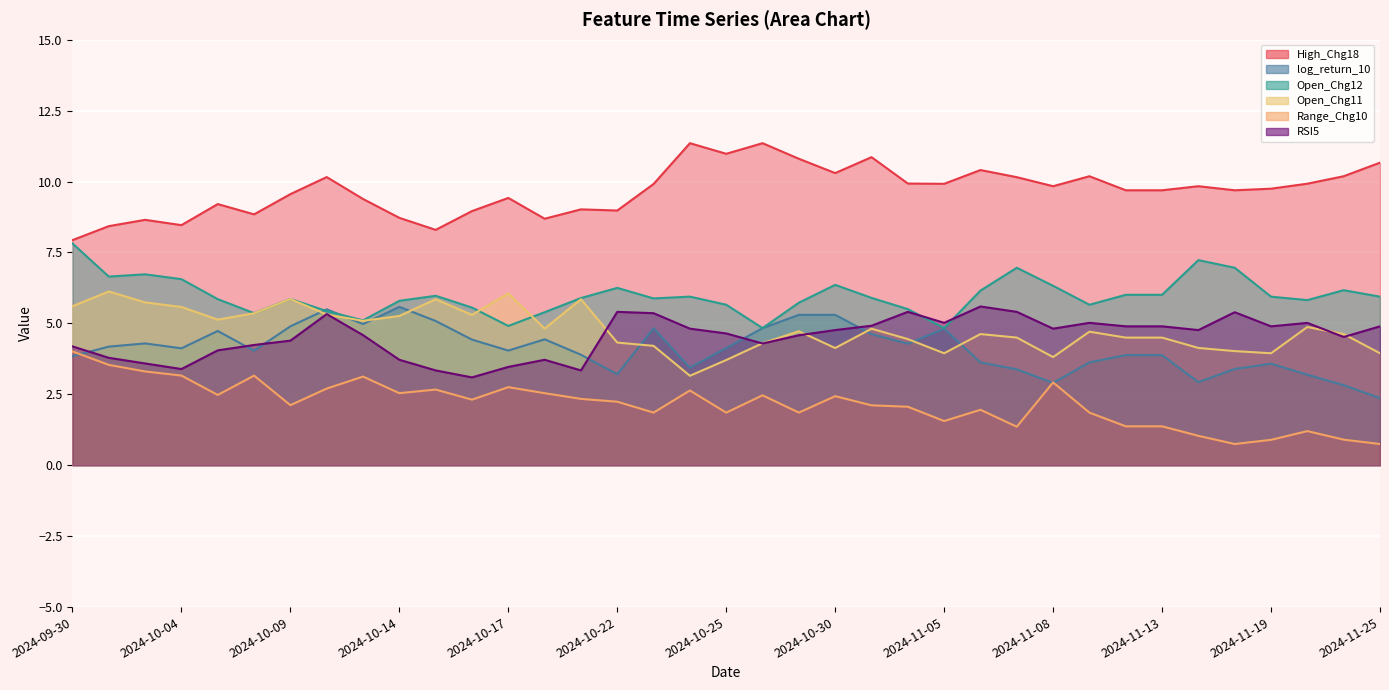

What are all the series names shown in the legend?

High_Chg18, log_return_10, Open_Chg12, Open_Chg11, Range_Chg10, RSI5